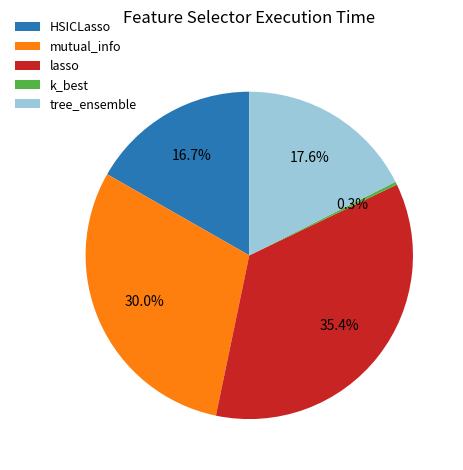

Is it true that mutual_info is 30% of the pie?

True